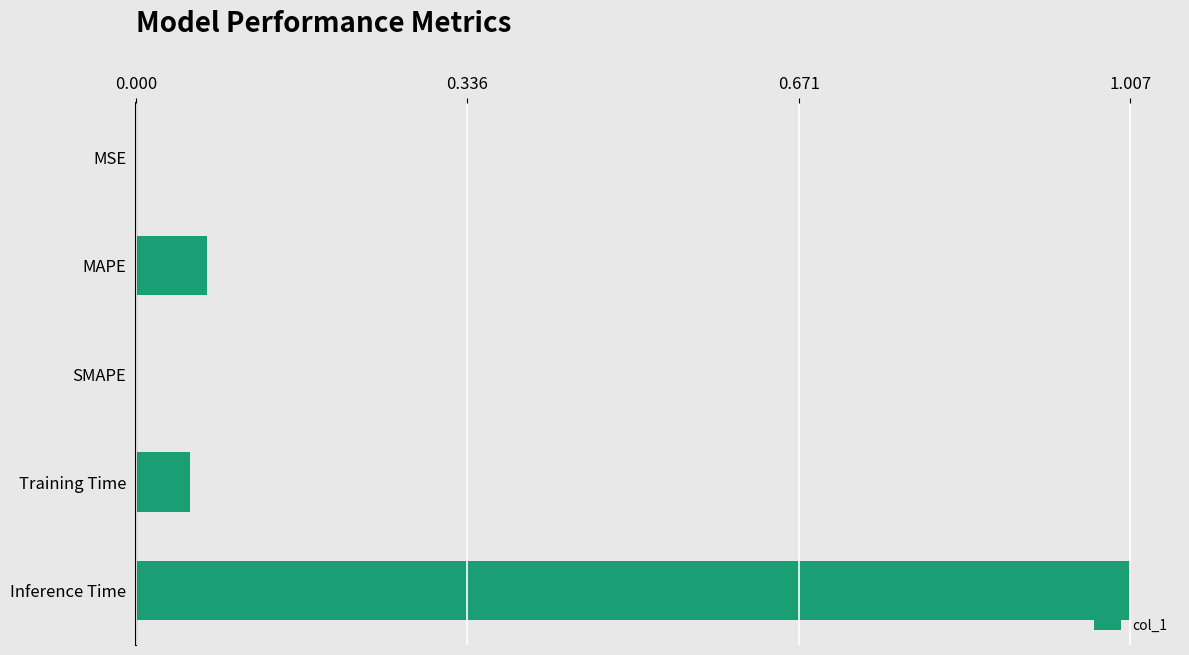

Are the bars horizontal?

Yes